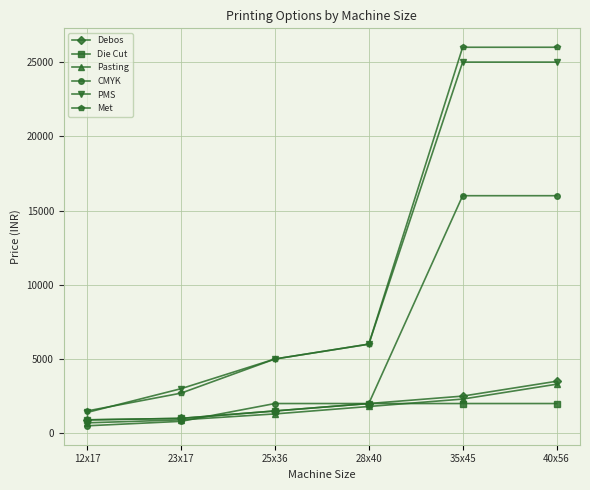

Which category has the highest value in the Debos series?

40x56